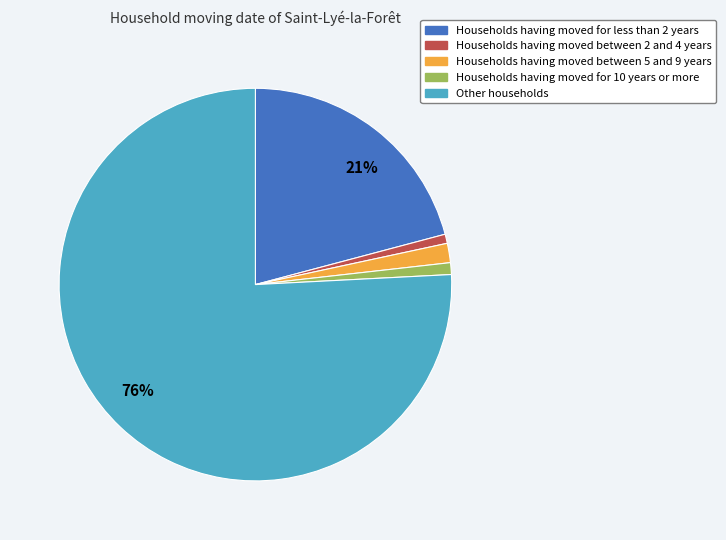

How many segments does this pie chart have?

5